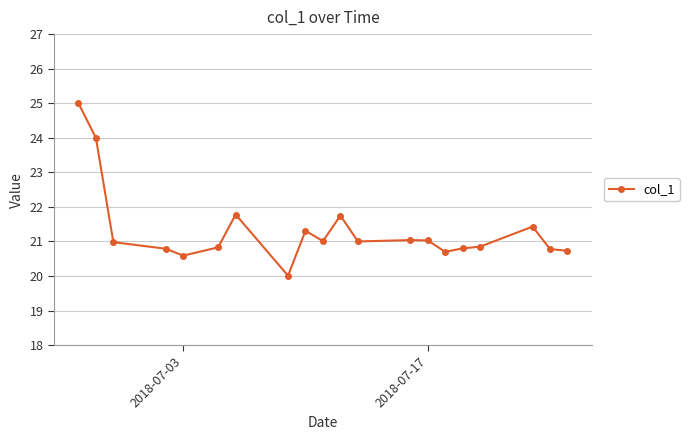

True or false: the data has more than 2 interior local peaks.

True